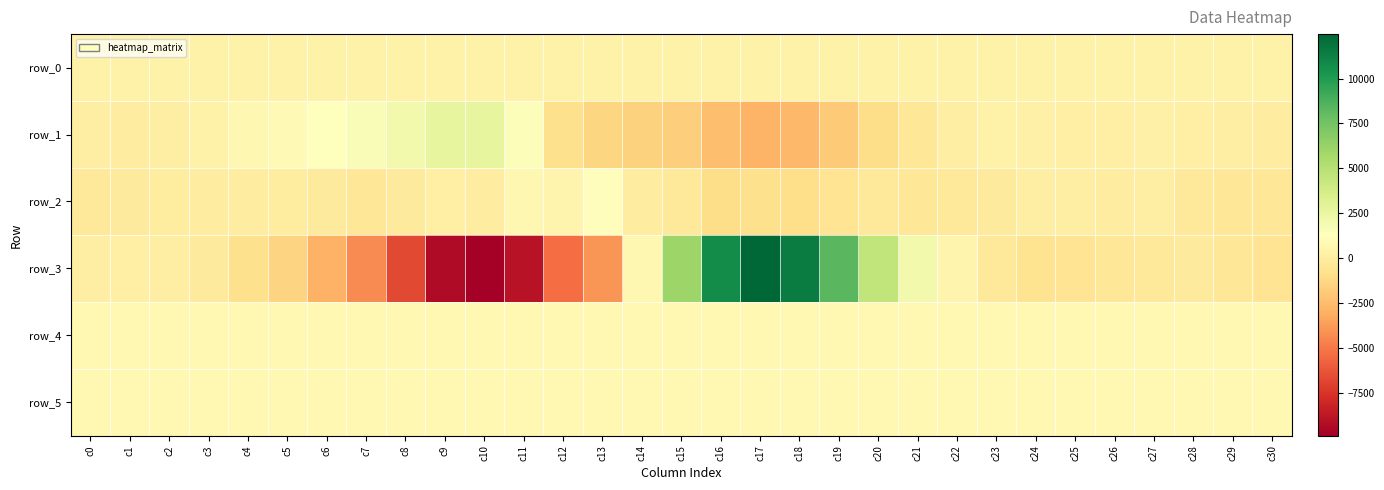

What is the greatest value displayed?

12474.0